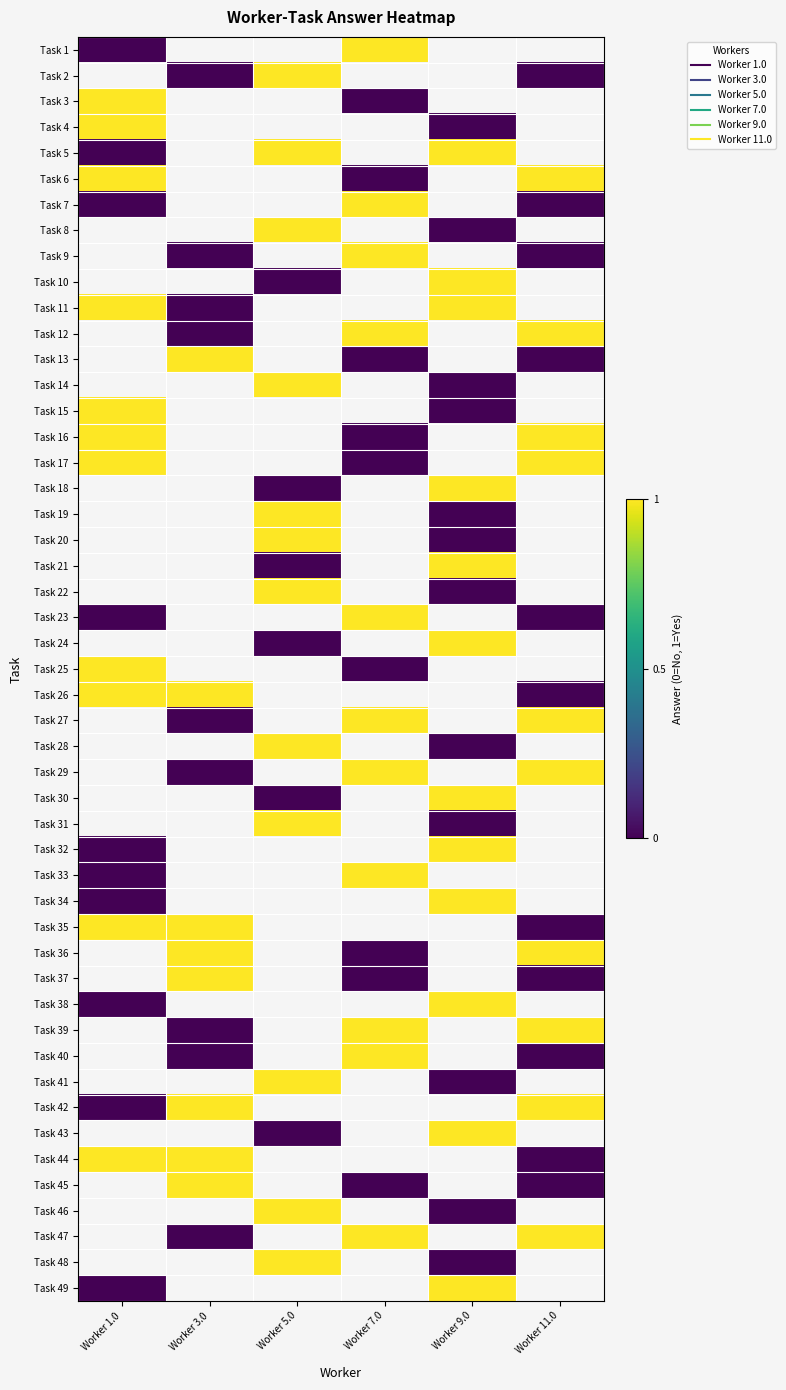

What is the difference between the second highest and second lowest values in the 3.0 series?

1